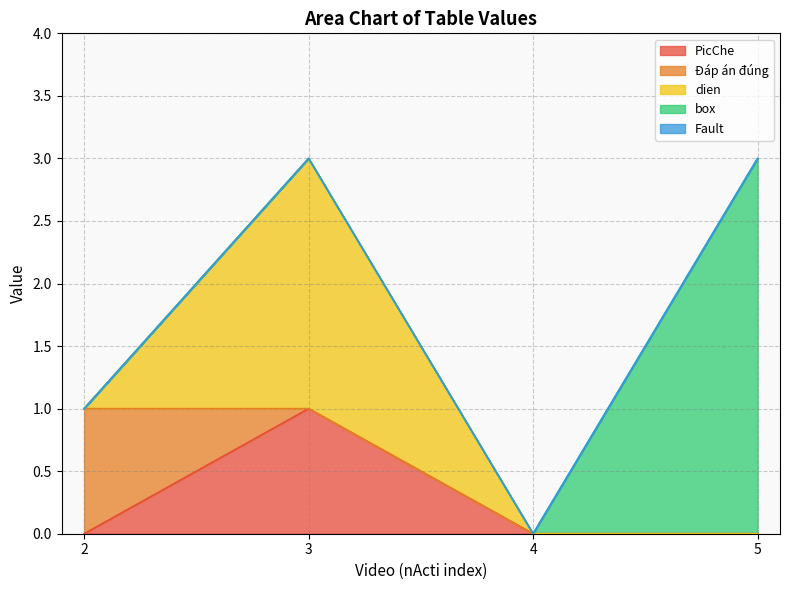

Count the number of categories in the chart.

4